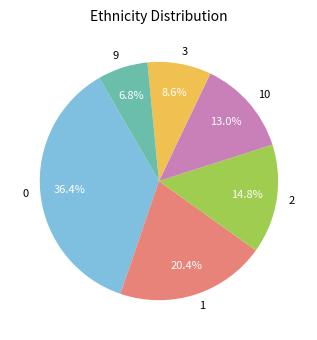

What portion of the pie excludes 3?

91.4%